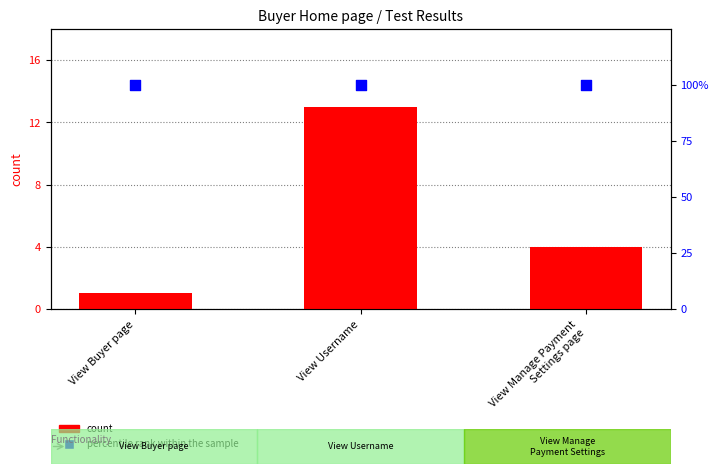

Is the value of count at View Manage Payment
Settings page greater than the value of percentile rank within the sample at View Username?

No